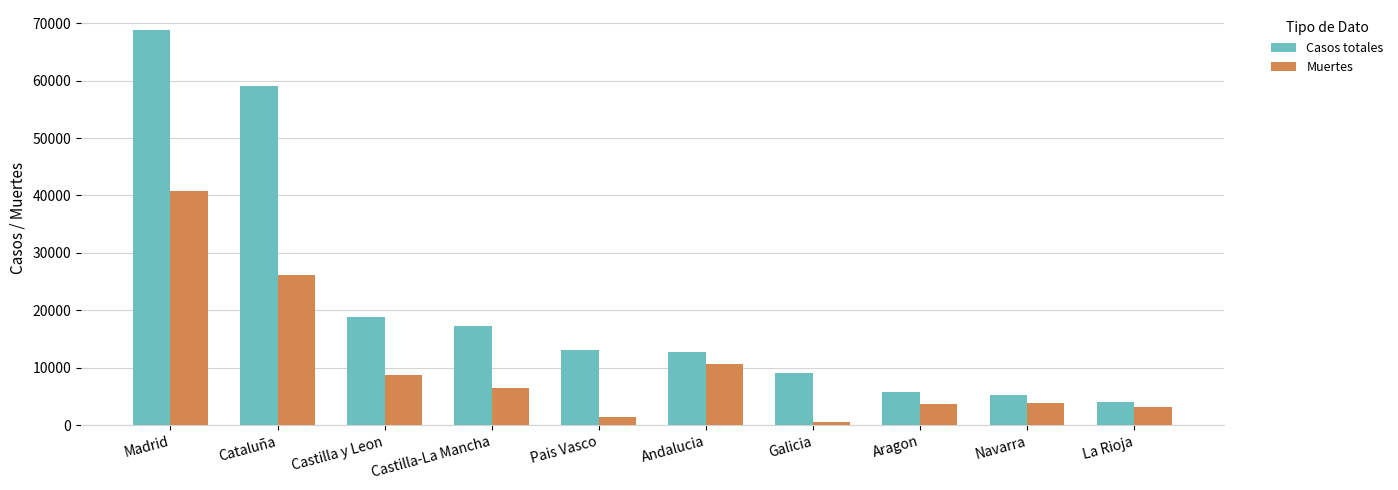

Does the chart contain stacked bars?

No